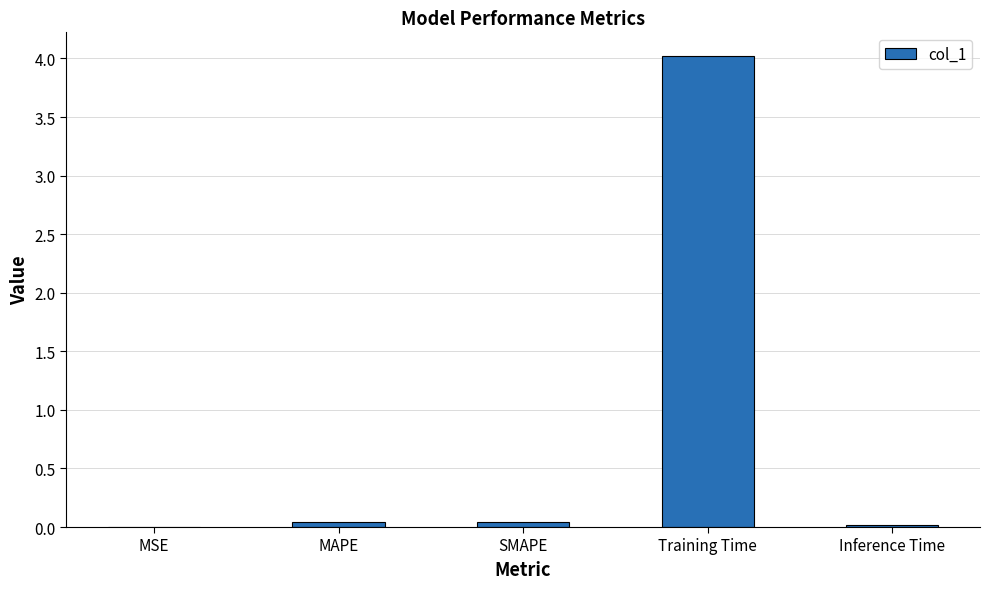

Which label corresponds to the largest value in the chart?

Training Time